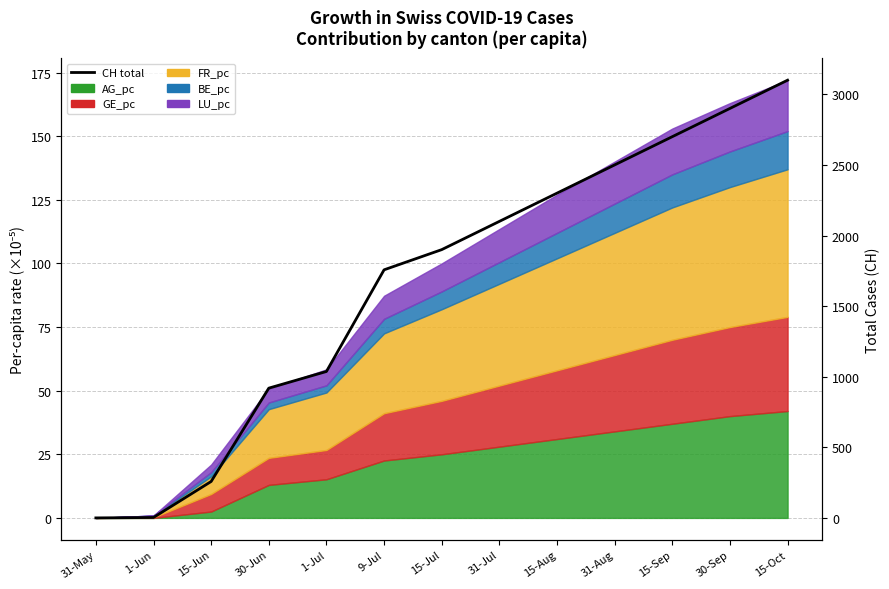

Which label corresponds to the smallest value in the chart?

31-May